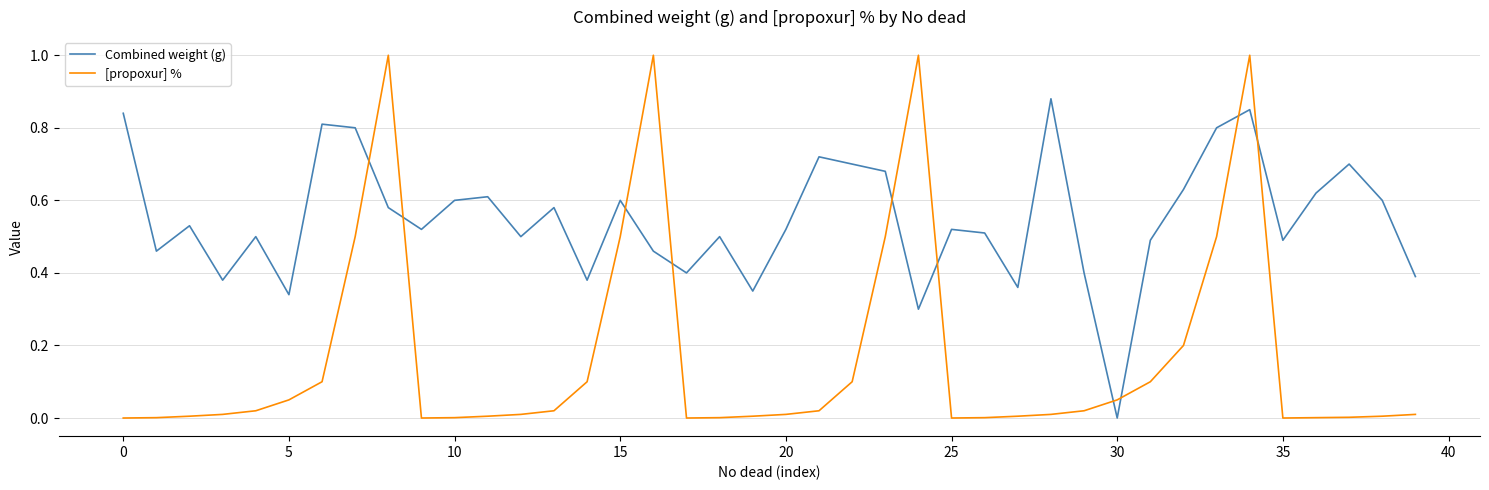

Rank the series by their maximum value, from lowest to highest.

Combined weight (g), [propoxur] %